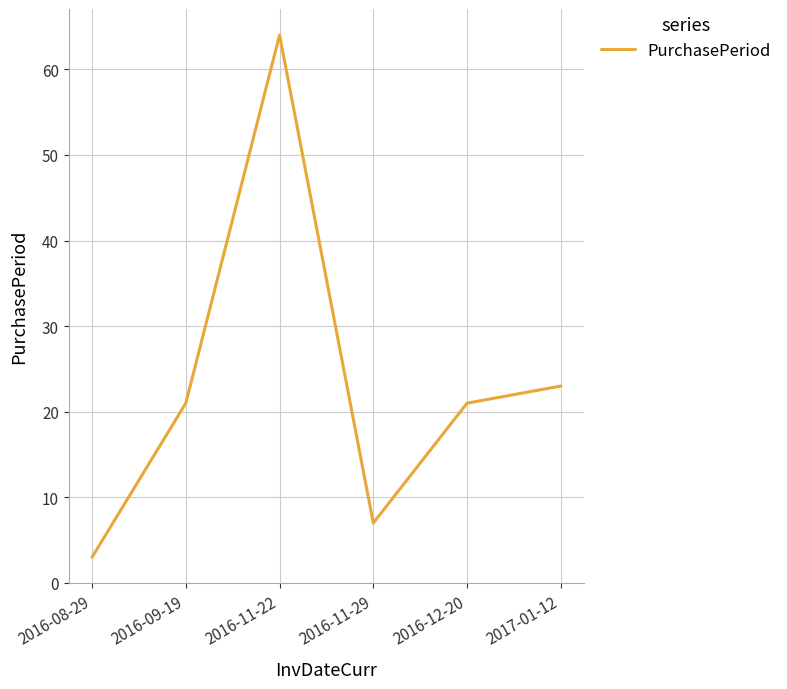

Reading left to right, transcribe all the data shown in this chart.

3	21	64	7	21	23